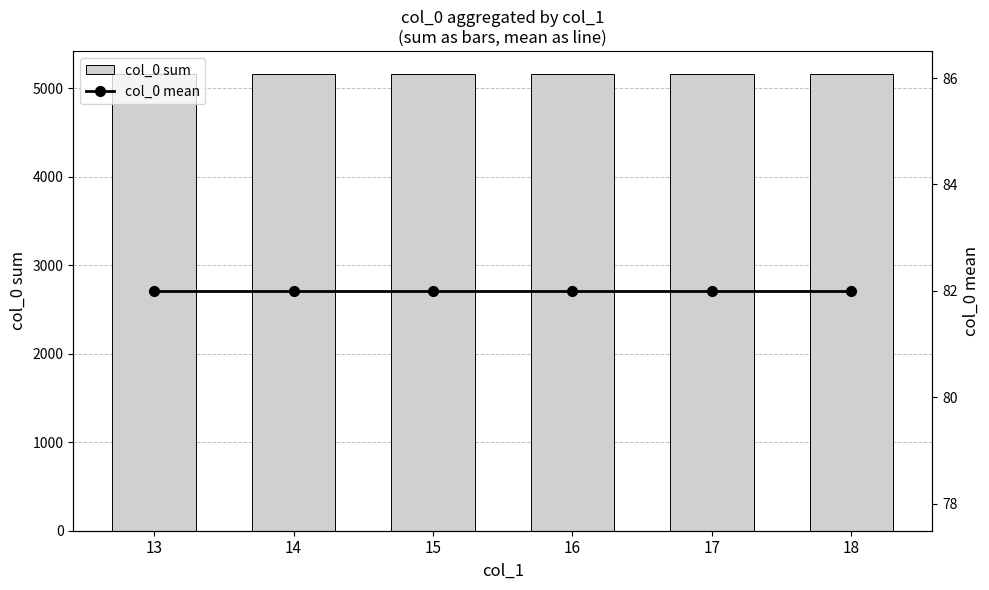

Reading right to left, extract all data points from this chart.

col_0 sum: 5166	5166	5166	5166	5166	5166
col_0 mean: 82	82	82	82	82	82